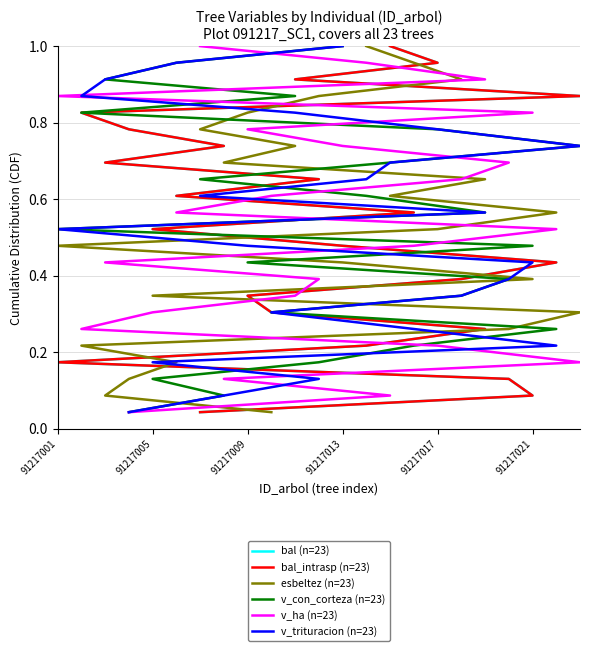

Reading left to right, extract all data points from this chart.

bal (n=23): 0.0	0.1	0.1	0.2	0.2	0.3	0.3	0.3	0.4	0.4	0.5	0.5	0.6	0.6	0.7	0.7	0.7	0.8	0.8	0.9	0.9	1.0	1.0
bal_intrasp (n=23): 0.0	0.1	0.1	0.2	0.2	0.3	0.3	0.3	0.4	0.4	0.5	0.5	0.6	0.6	0.7	0.7	0.7	0.8	0.8	0.9	0.9	1.0	1.0
esbeltez (n=23): 0.0	0.1	0.1	0.2	0.2	0.3	0.3	0.3	0.4	0.4	0.5	0.5	0.6	0.6	0.7	0.7	0.7	0.8	0.8	0.9	0.9	1.0	1.0
v_con_corteza (n=23): 0.0	0.1	0.1	0.2	0.2	0.3	0.3	0.3	0.4	0.4	0.5	0.5	0.6	0.6	0.7	0.7	0.7	0.8	0.8	0.9	0.9	1.0	1.0
v_ha (n=23): 0.0	0.1	0.1	0.2	0.2	0.3	0.3	0.3	0.4	0.4	0.5	0.5	0.6	0.6	0.7	0.7	0.7	0.8	0.8	0.9	0.9	1.0	1.0
v_trituracion (n=23): 0.0	0.1	0.1	0.2	0.2	0.3	0.3	0.3	0.4	0.4	0.5	0.5	0.6	0.6	0.7	0.7	0.7	0.8	0.8	0.9	0.9	1.0	1.0